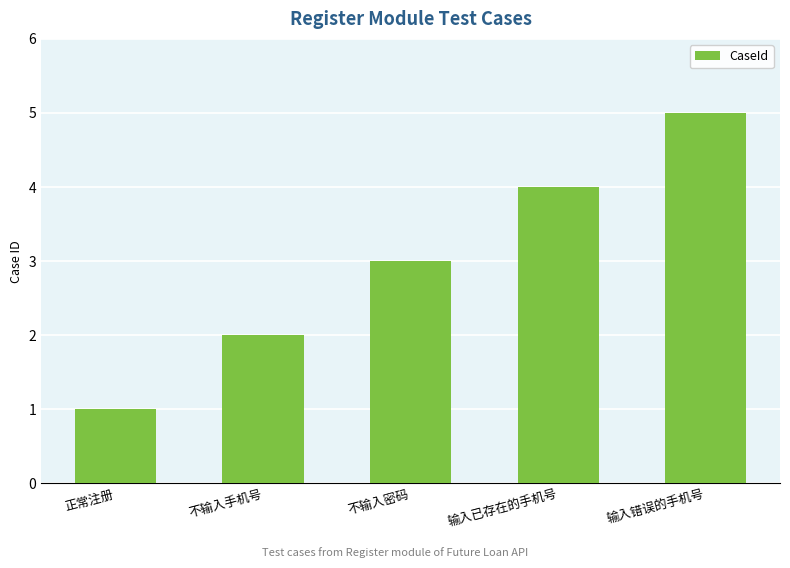

Are the bars horizontal?

No